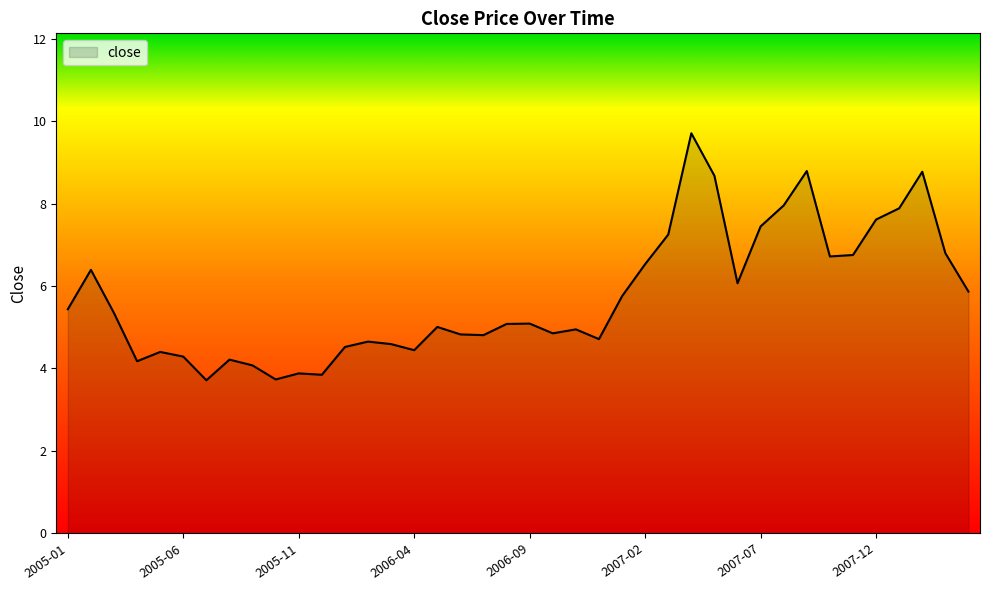

What is the minimum value shown in the chart?

3.7